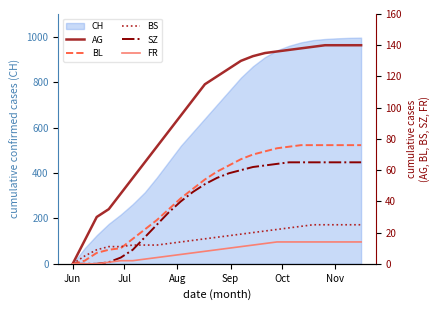

Does the chart display data point markers on the line(s)?

No